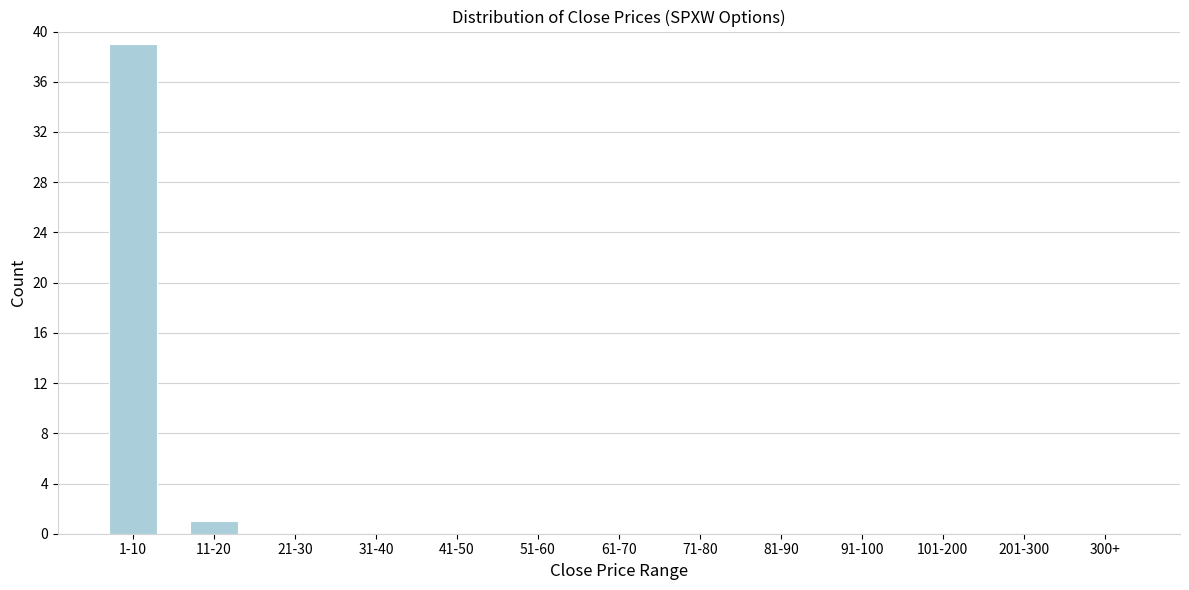

Reading left to right, what are all the values shown in this chart?

1-10=39	11-20=1	21-30=0	31-40=0	41-50=0	51-60=0	61-70=0	71-80=0	81-90=0	91-100=0	101-200=0	201-300=0	300+=0